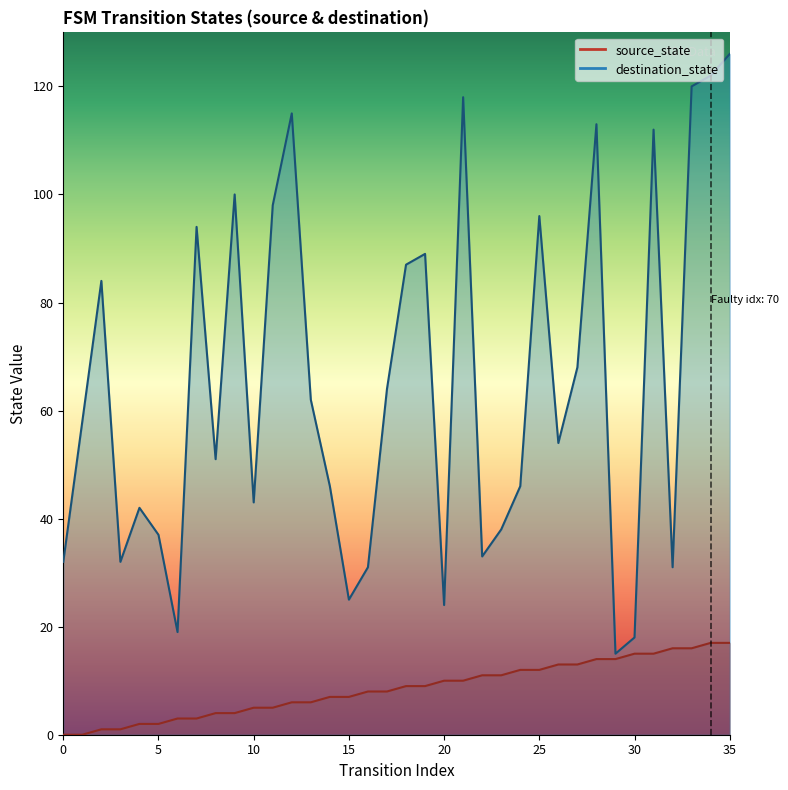

How many data points in destination_state are less than 58?

18